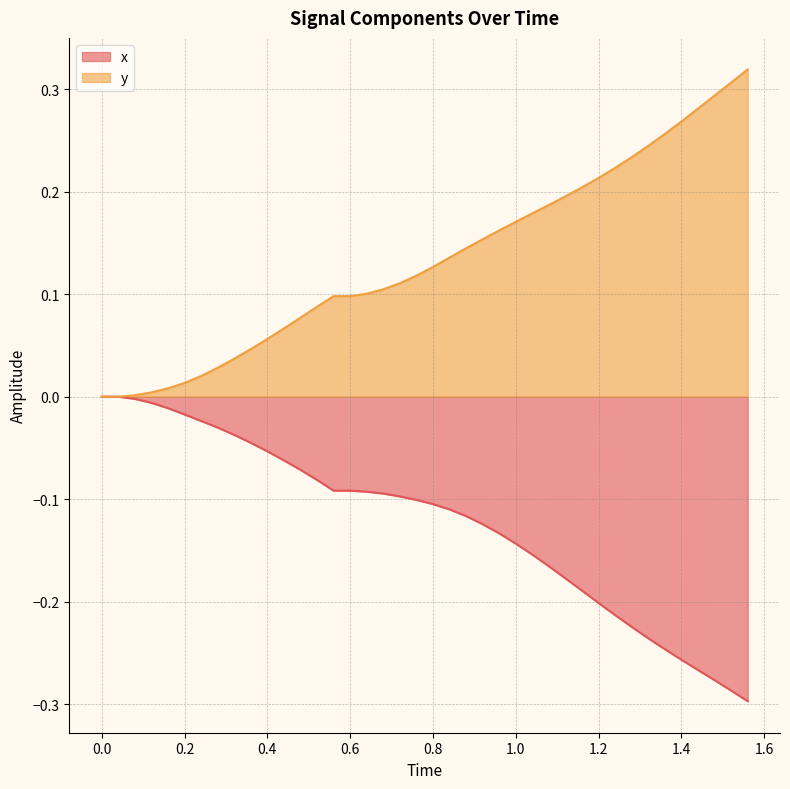

True or false: y and x intersect in this chart.

False